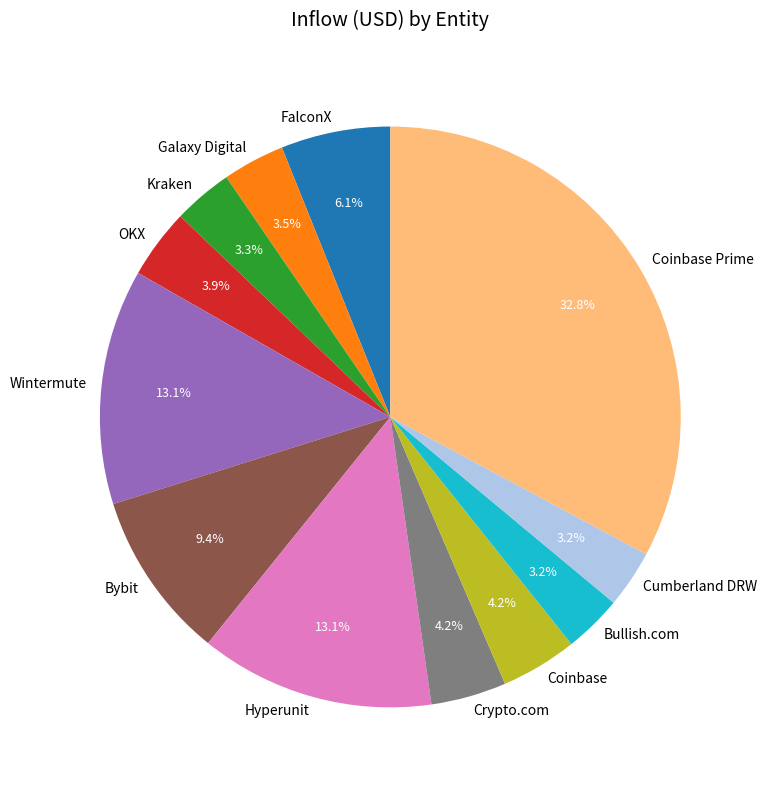

To the nearest percent, what portion does FalconX represent?

6%